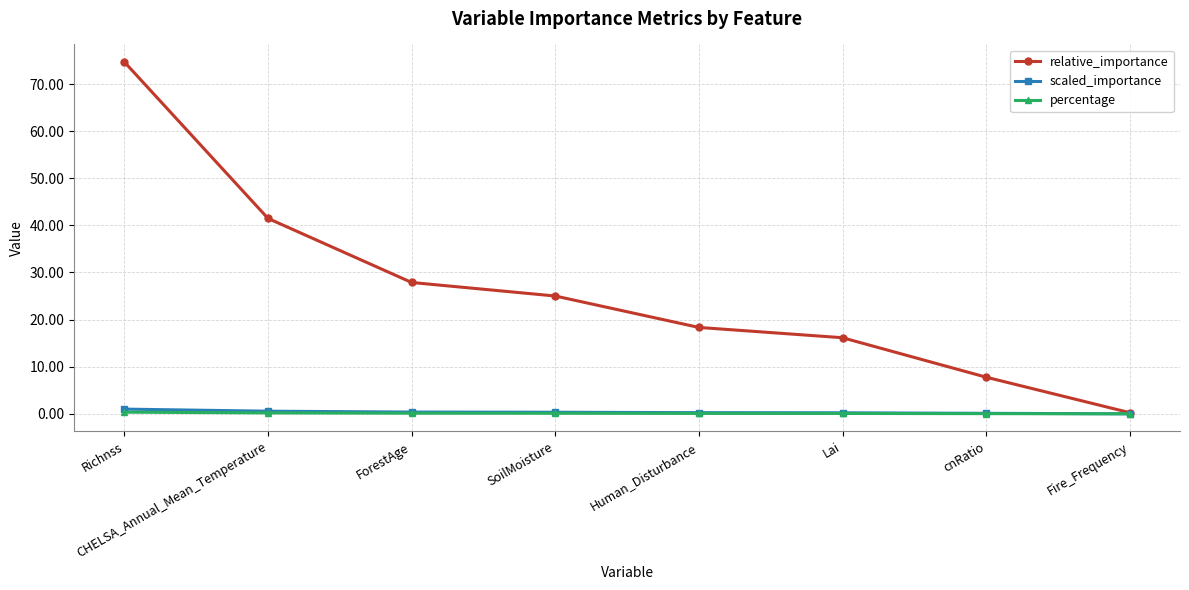

What position from the left is ForestAge?

3